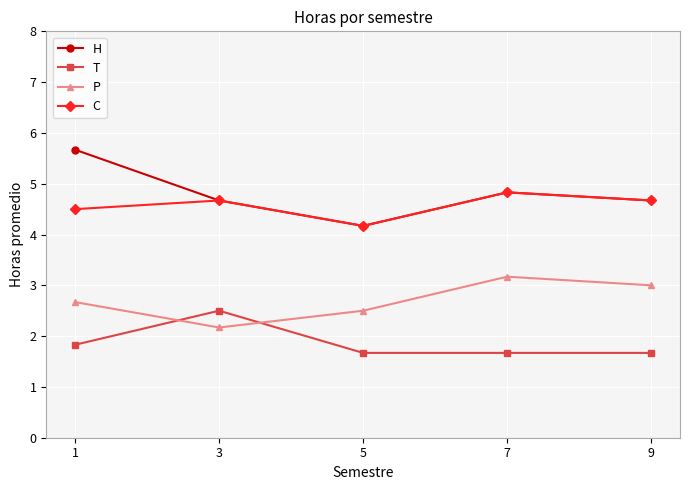

Reading left to right, list all the values displayed in this chart.

H: 1=5.7	3=4.7	5=4.2	7=4.8	9=4.7
T: 1=1.8	3=2.5	5=1.7	7=1.7	9=1.7
P: 1=2.7	3=2.2	5=2.5	7=3.2	9=3.0
C: 1=4.5	3=4.7	5=4.2	7=4.8	9=4.7